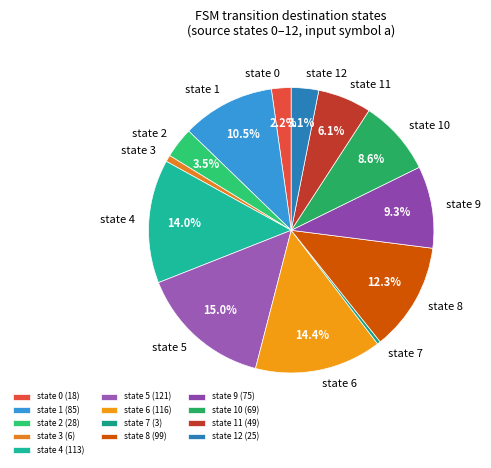

Approximately how many times larger is the value at state 10 compared to state 12?

2.8